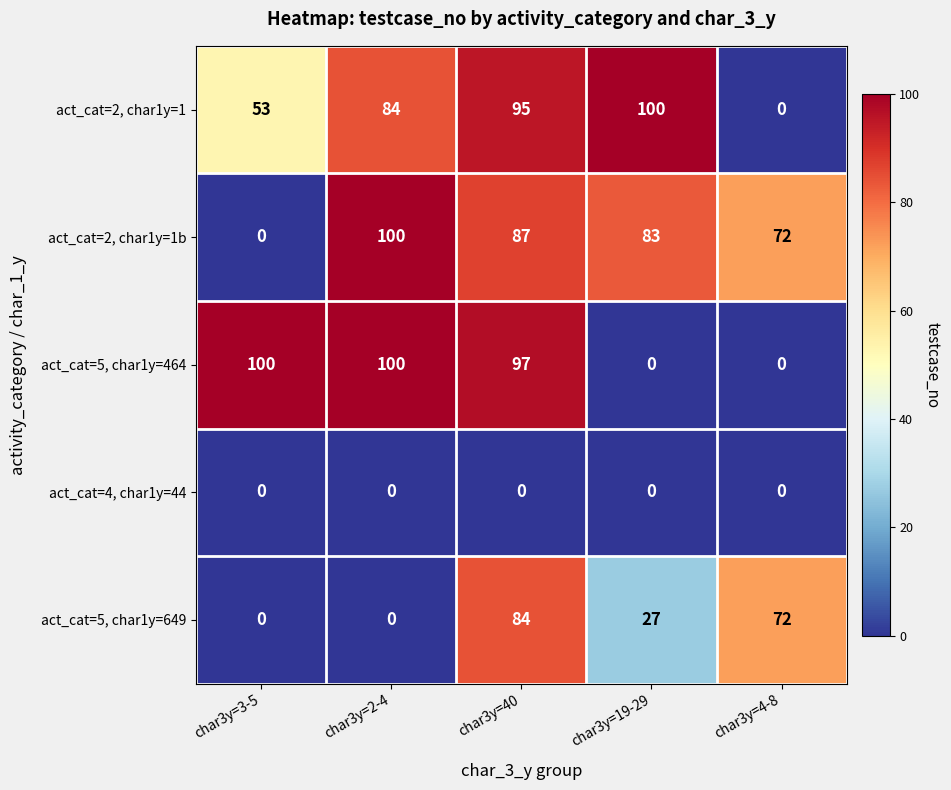

Reading left to right, what are all the values shown in this chart?

act_cat=2, char1y=1: 53	84	95	100	0
act_cat=2, char1y=1b: 0	100	87	83	72
act_cat=5, char1y=464: 100	100	97	0	0
act_cat=4, char1y=44: 0	0	0	0	0
act_cat=5, char1y=649: 0	0	84	27	72